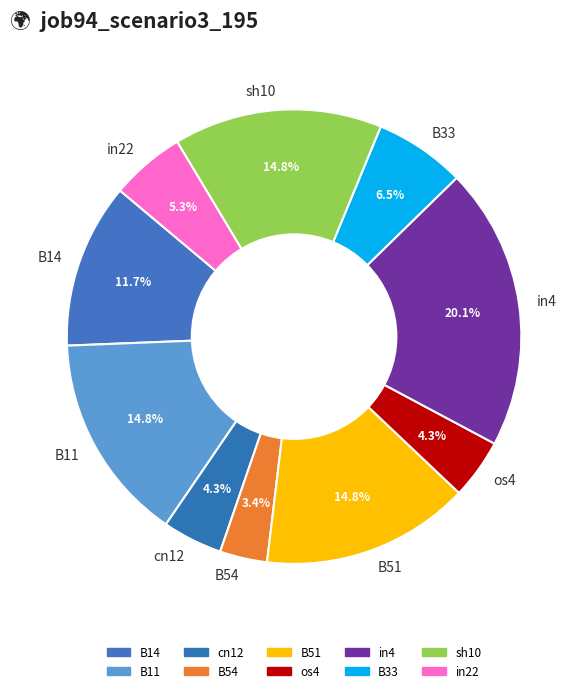

Combined, do in22 and os4 account for over 50%?

No